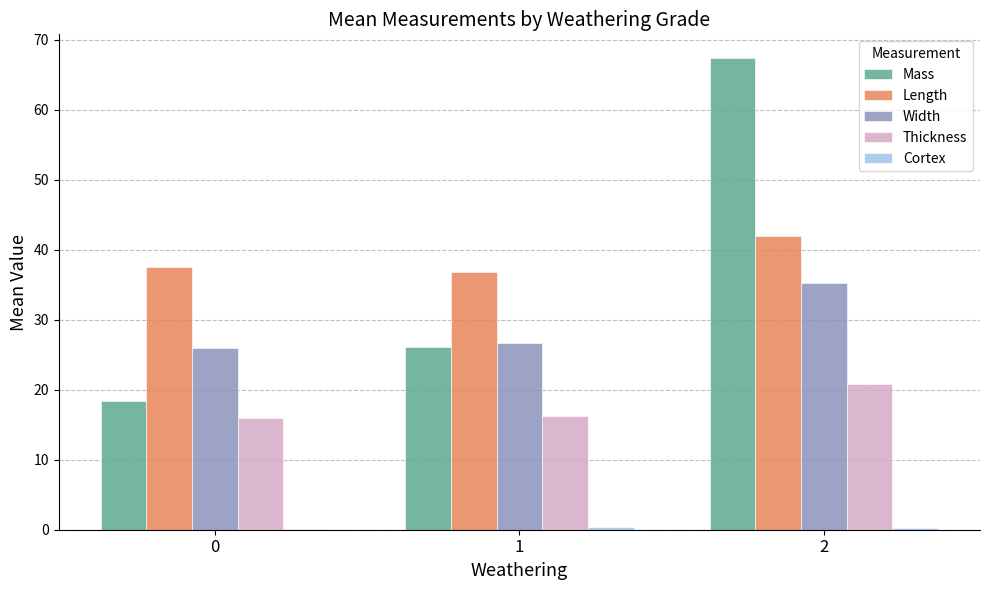

True or false: Mass has a value of 67.4 at 2.

True